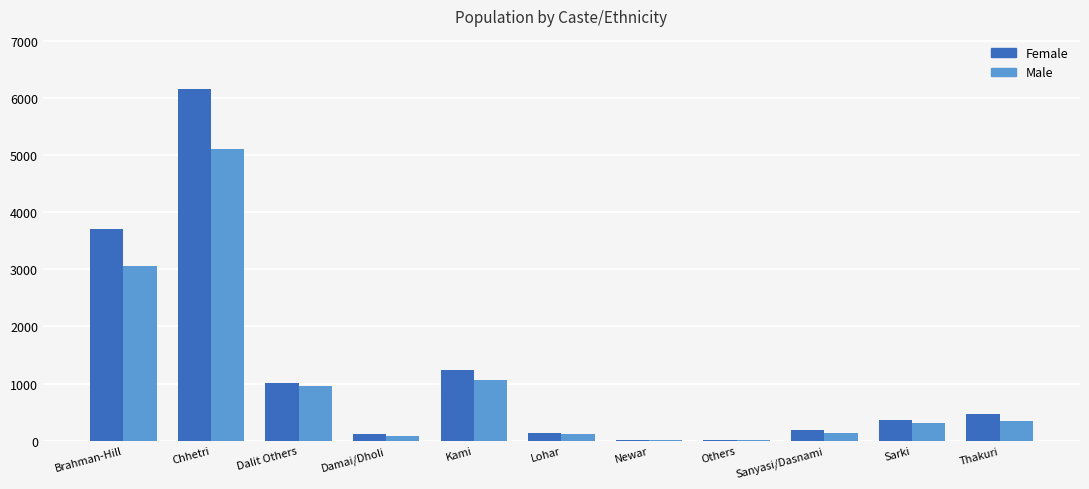

Are the bars horizontal?

No